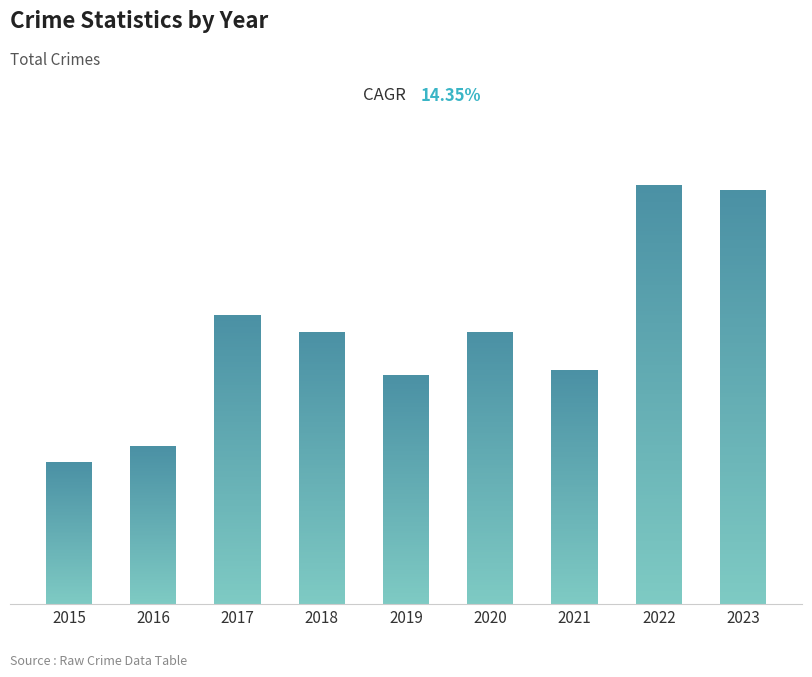

What is the difference between the second highest and second lowest values?

47